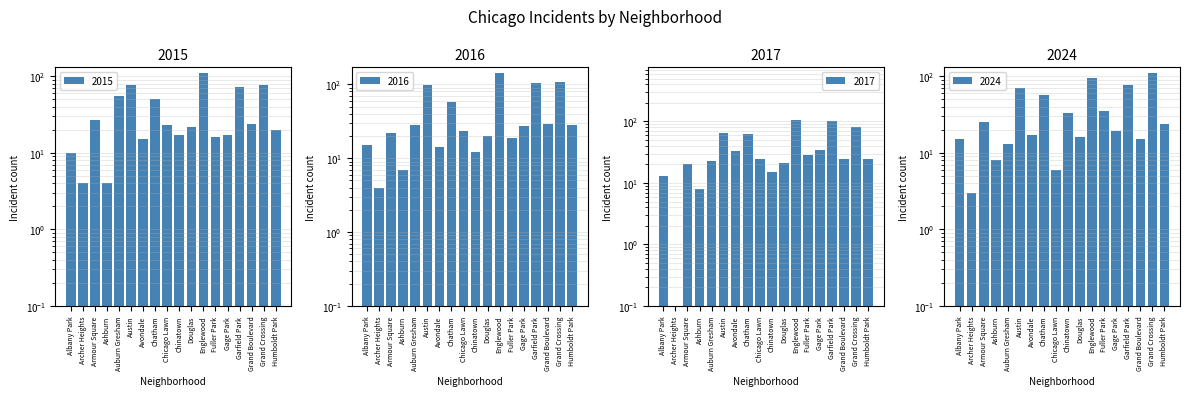

How many distinct data groups are displayed?

4